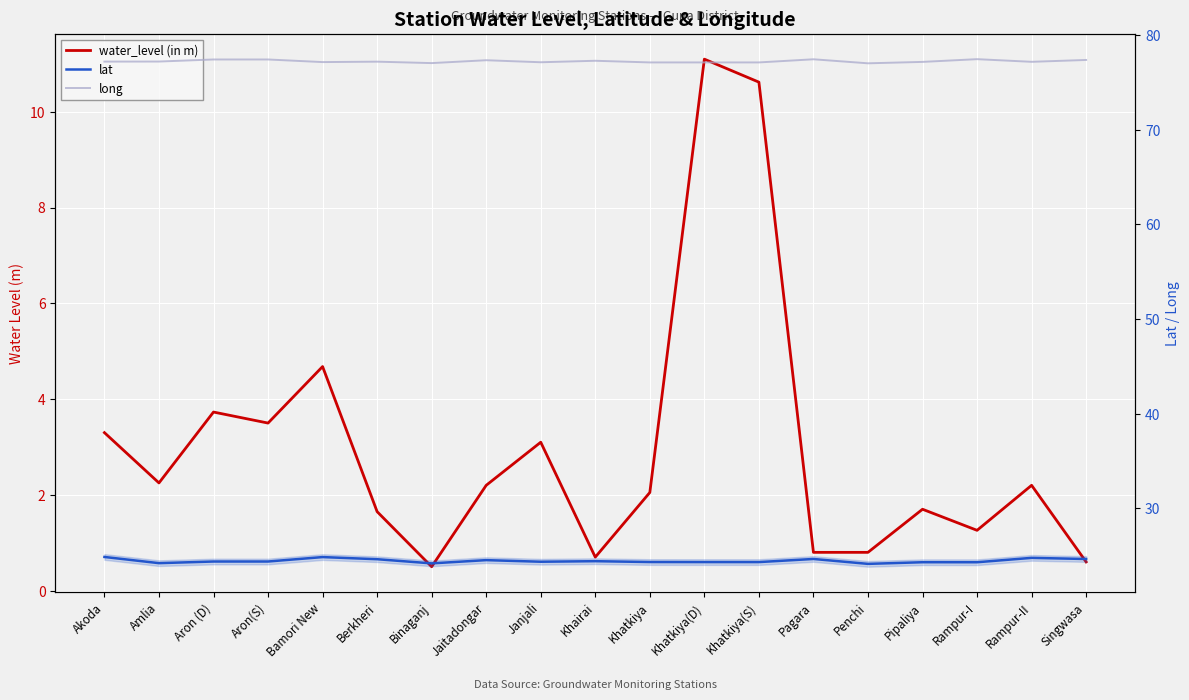

At which category is the sum across all series the highest?

Khatkiya(D)